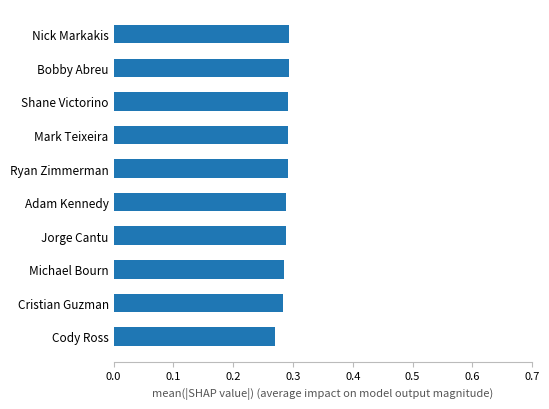

Is it true that the value at Shane Victorino is 0.4?

False